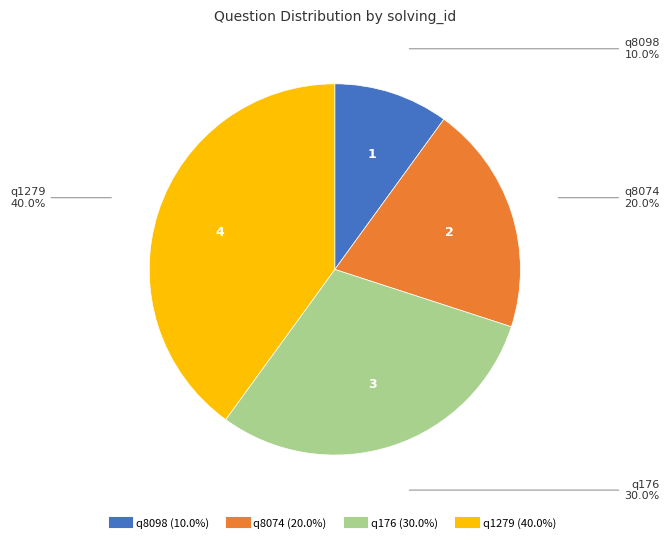

How many slices are in this pie chart?

4